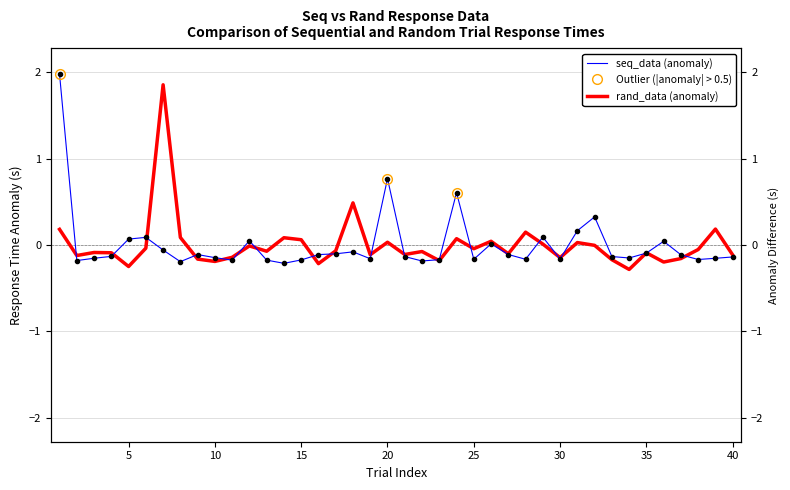

True or false: seq_data and rand_data cross at least once.

True